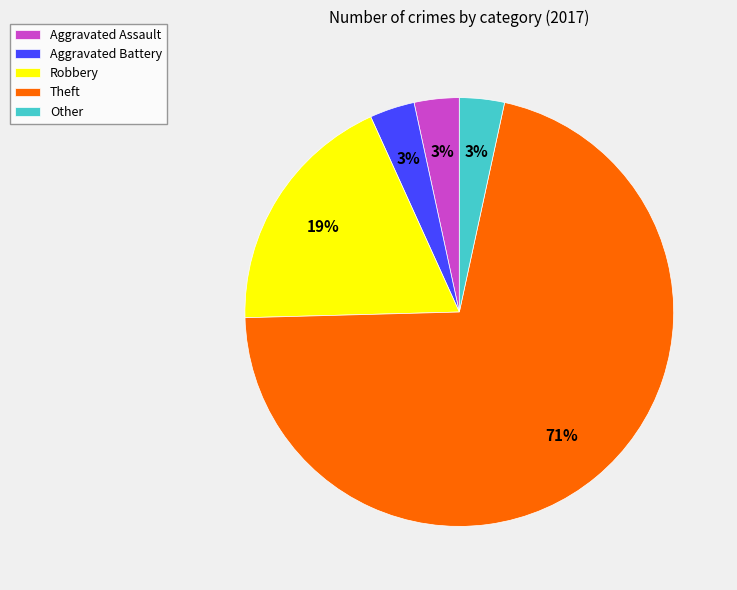

How many segments does this pie chart have?

5